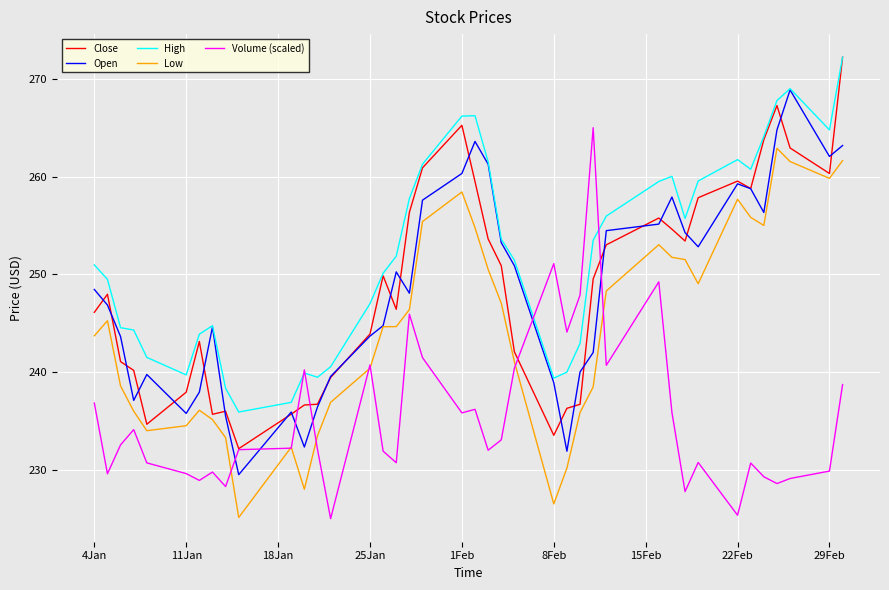

Which series has the largest total across all categories?

High